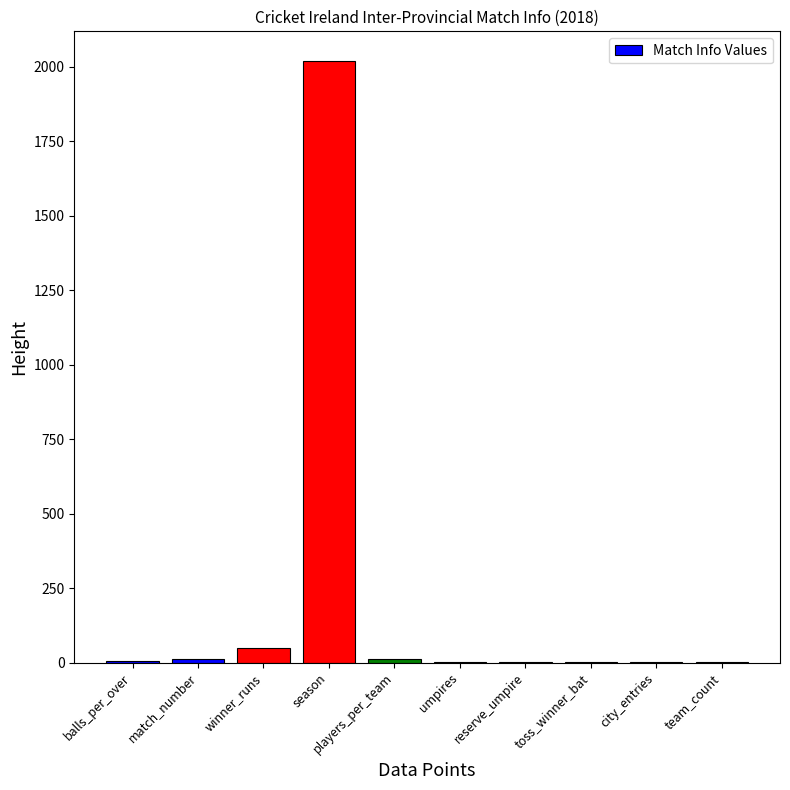

What is the sum of all values?

2101